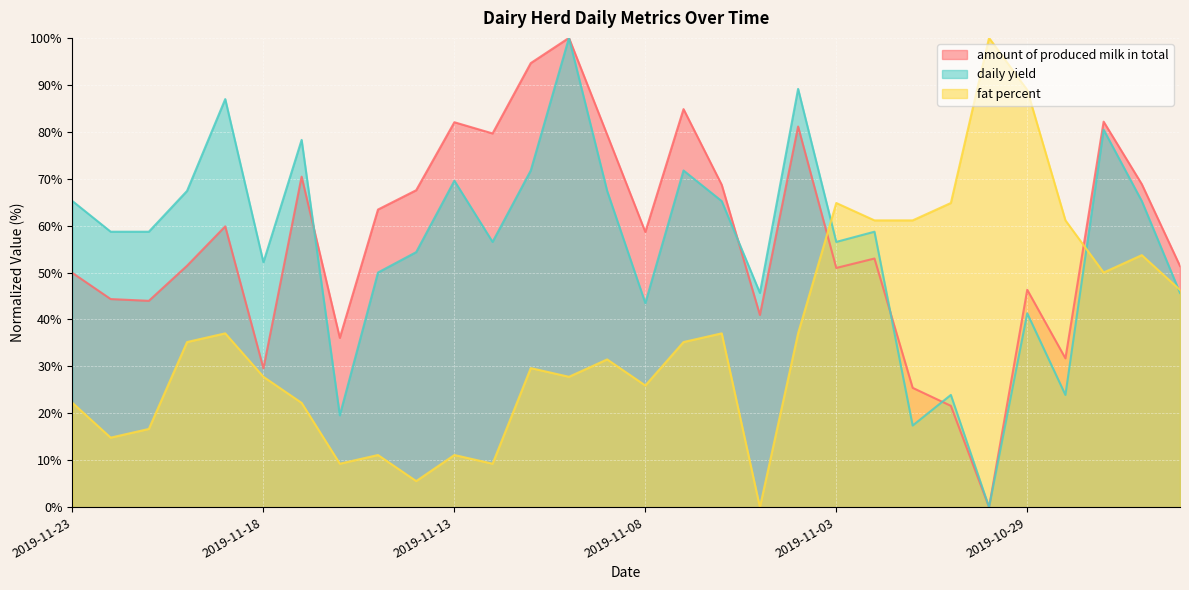

Which has a higher value, 2019-10-29 or 2019-11-23?

2019-11-23